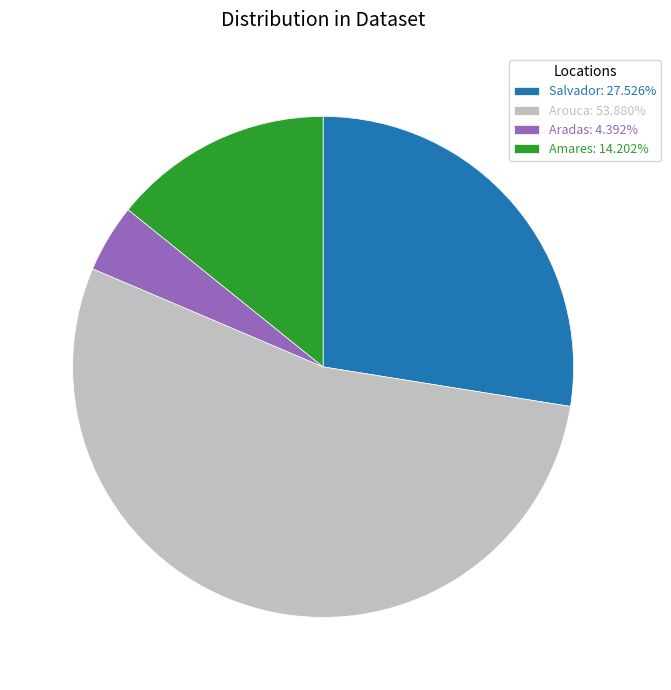

Rank the categories by value from highest to lowest.

Arouca, Salvador, Amares, Aradas